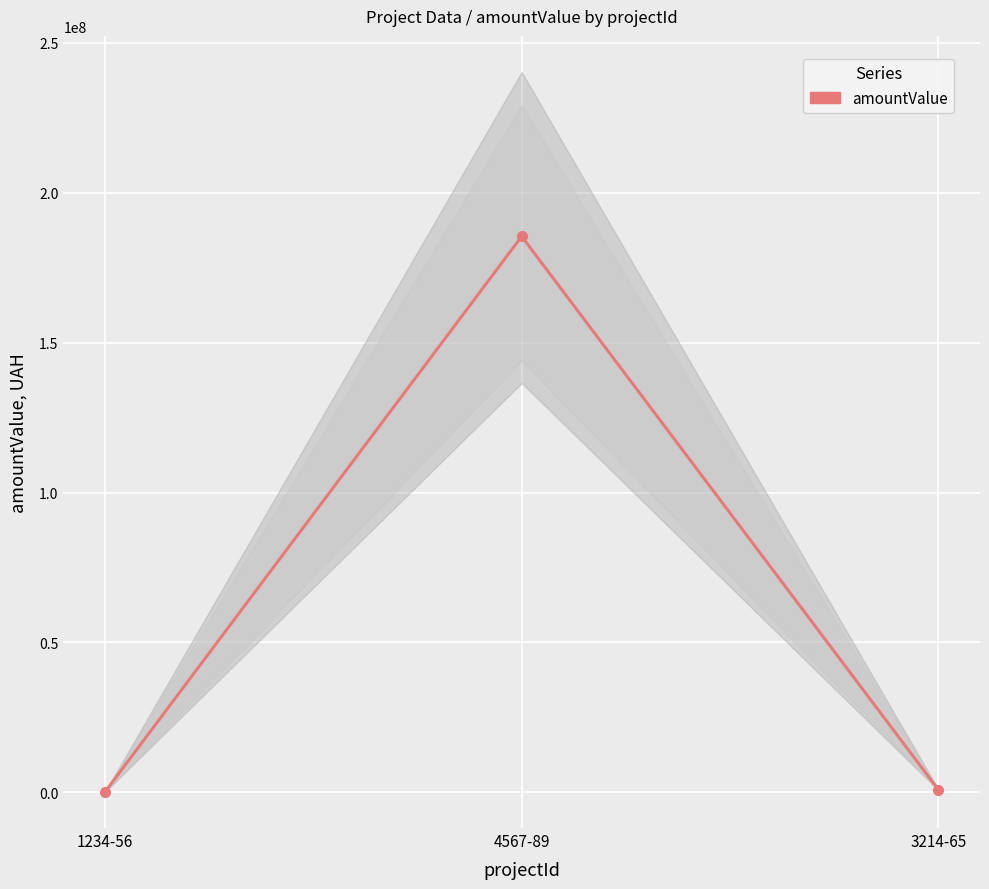

What is the sum of all values?

186413884.2